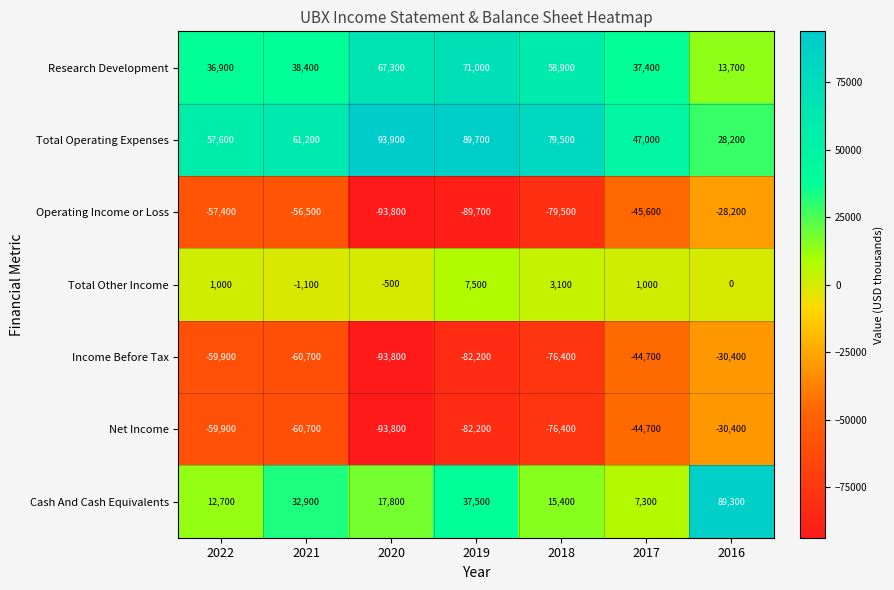

Which category has the lowest value across all series?

2020